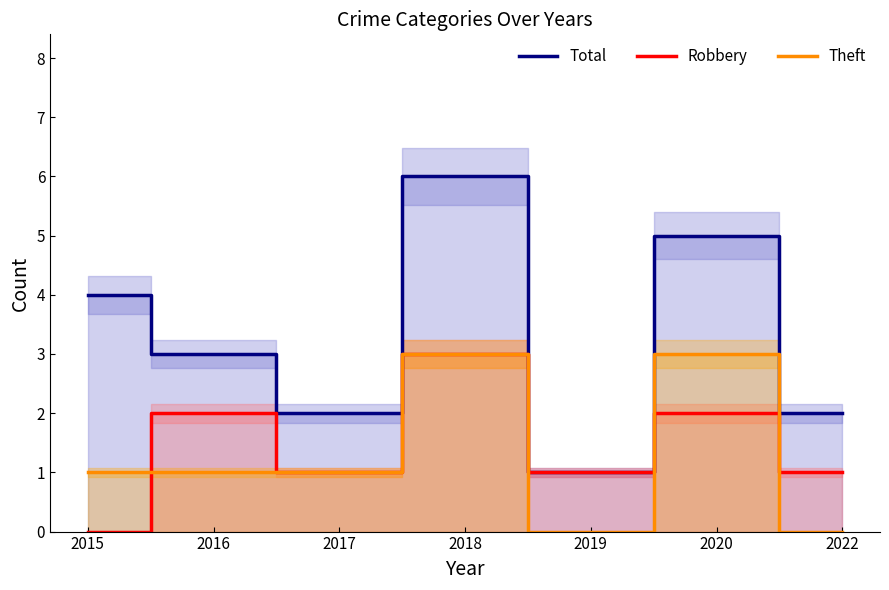

What is the total value across all series at 2022?

3